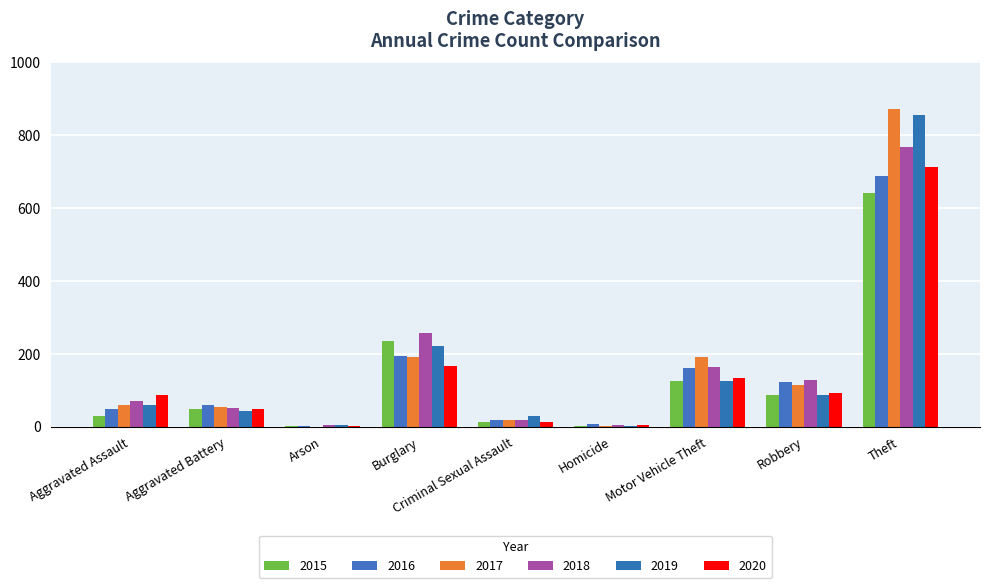

What is the average value of the 2015 series?

132